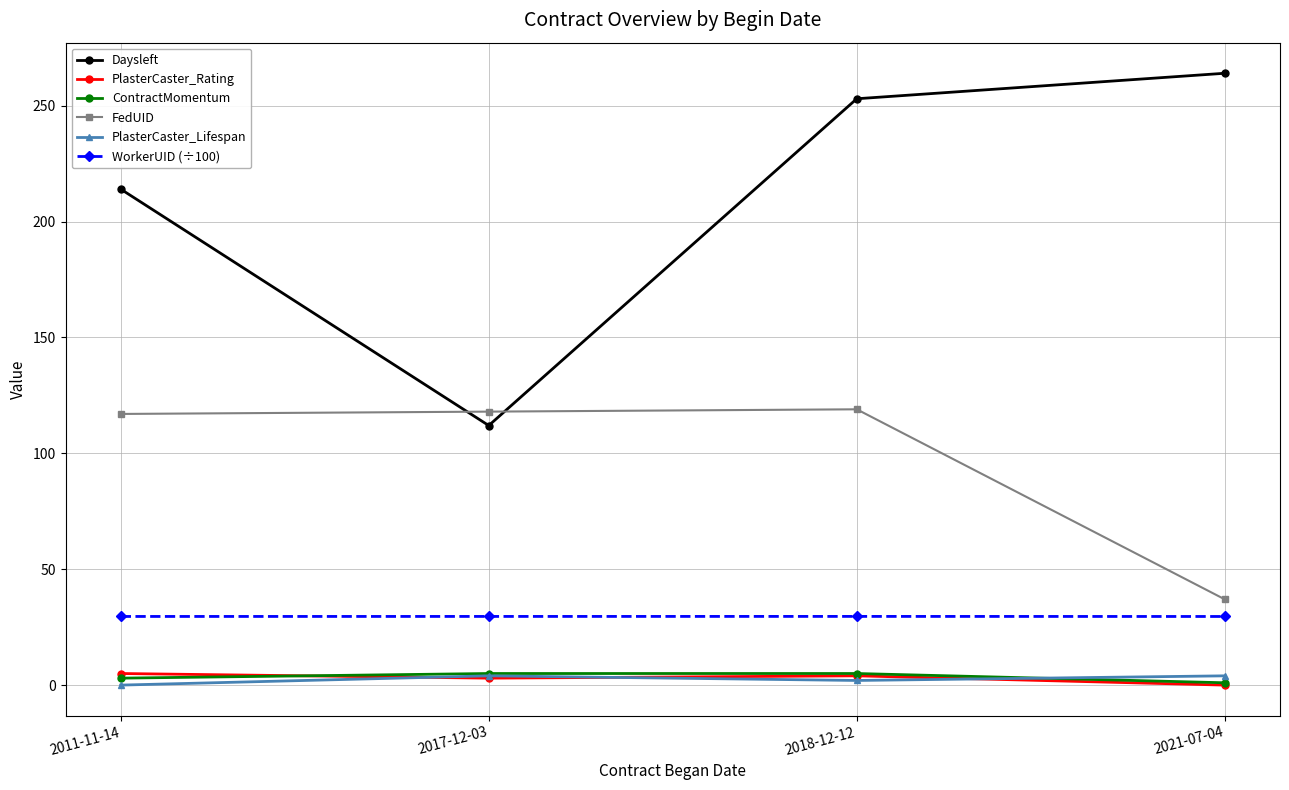

Which series changed the most between 2011-11-14 and 2021-07-04?

FedUID